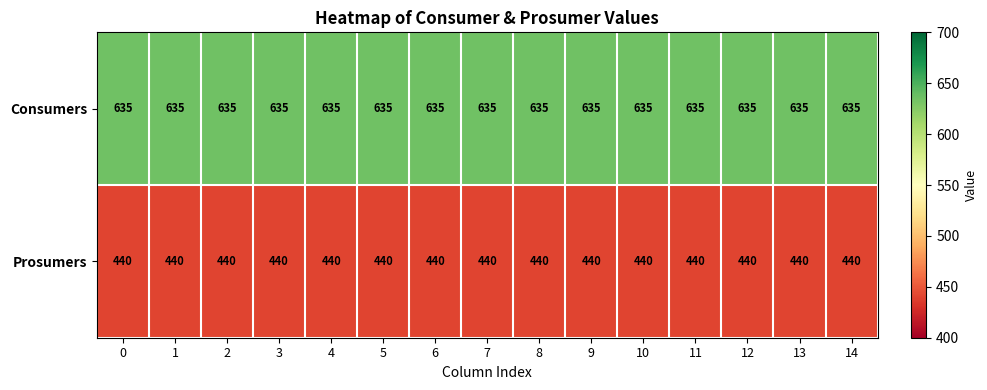

Is it true that Prosumers equals 784 at 11?

False